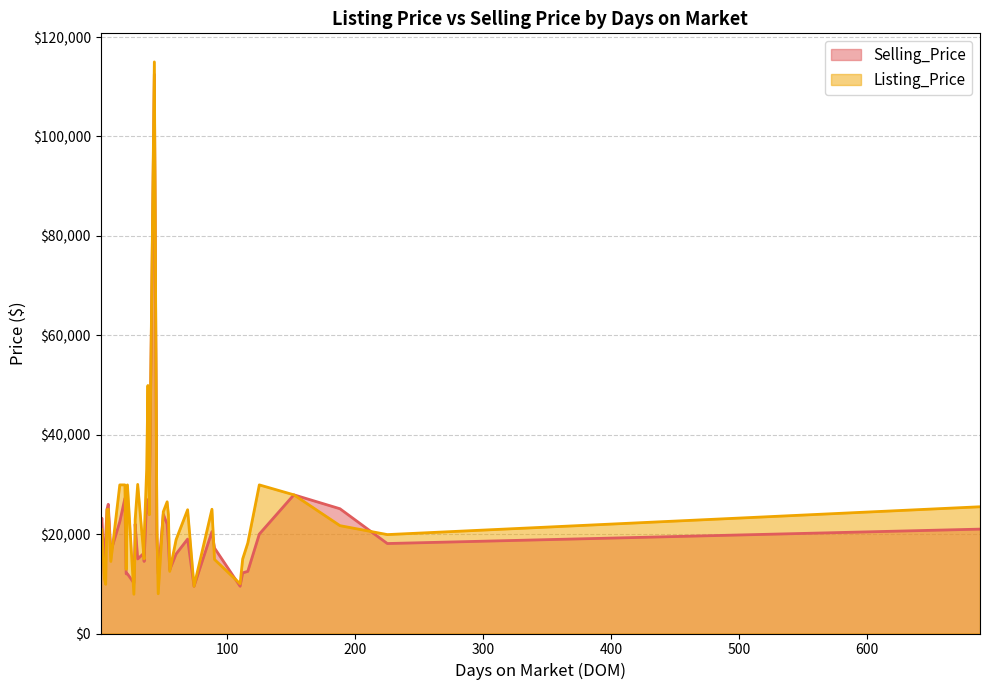

True or false: Listing_Price and Selling_Price cross at least once.

True